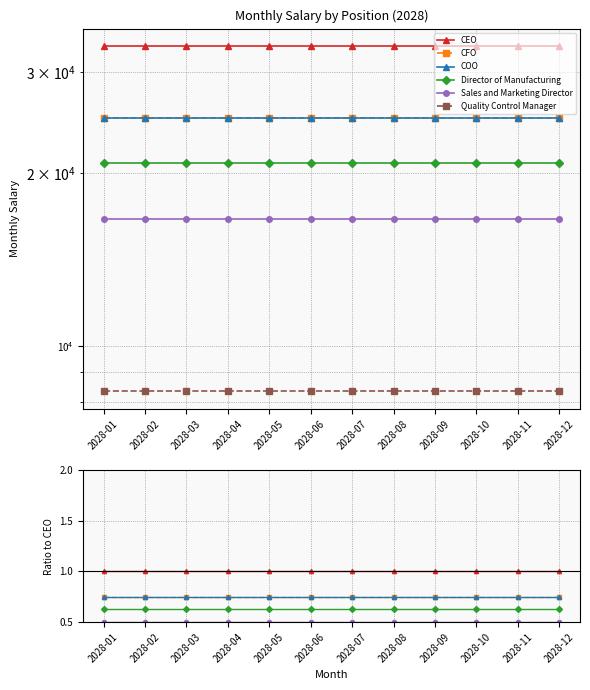

List the labels in order of CEO value, smallest first.

2028-01, 2028-02, 2028-03, 2028-04, 2028-05, 2028-06, 2028-07, 2028-08, 2028-09, 2028-10, 2028-11, 2028-12